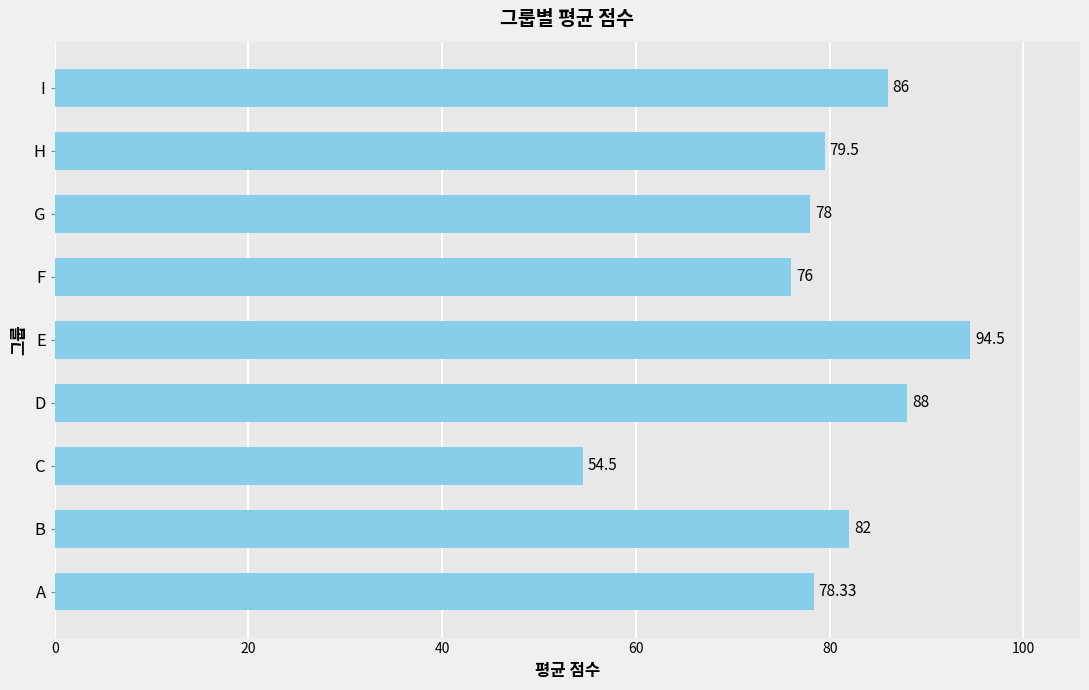

Where is the data nearest to the value 74?

F